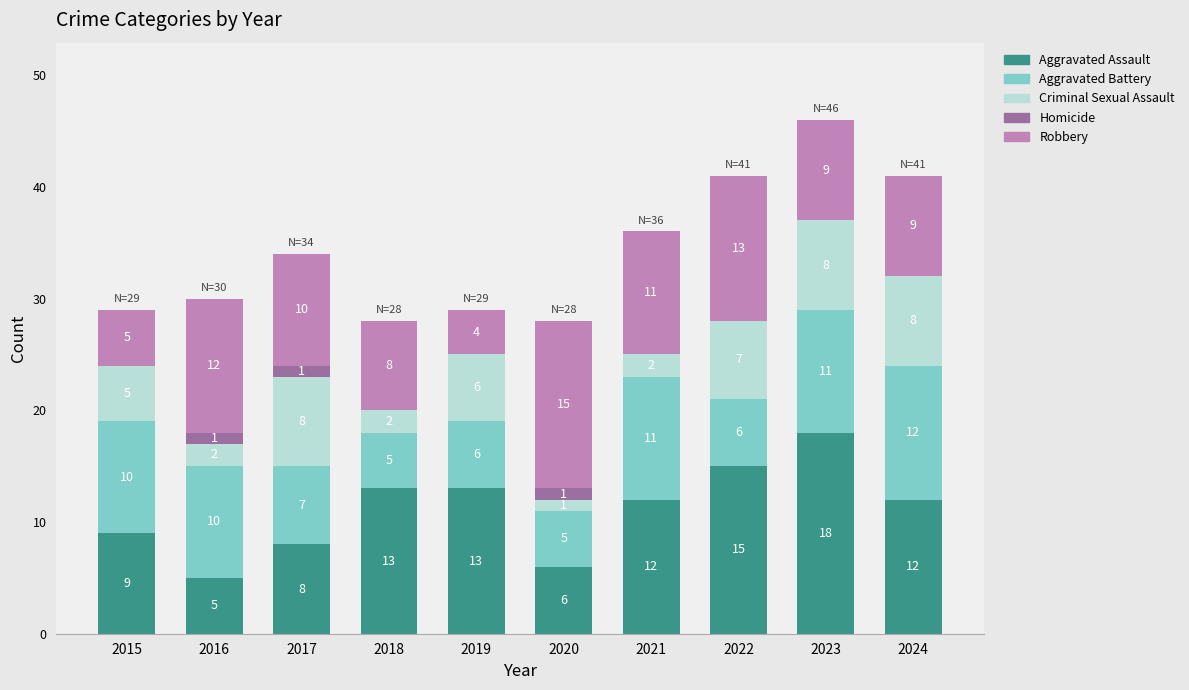

The value of Aggravated Assault at 2018 is 20. True or false?

False